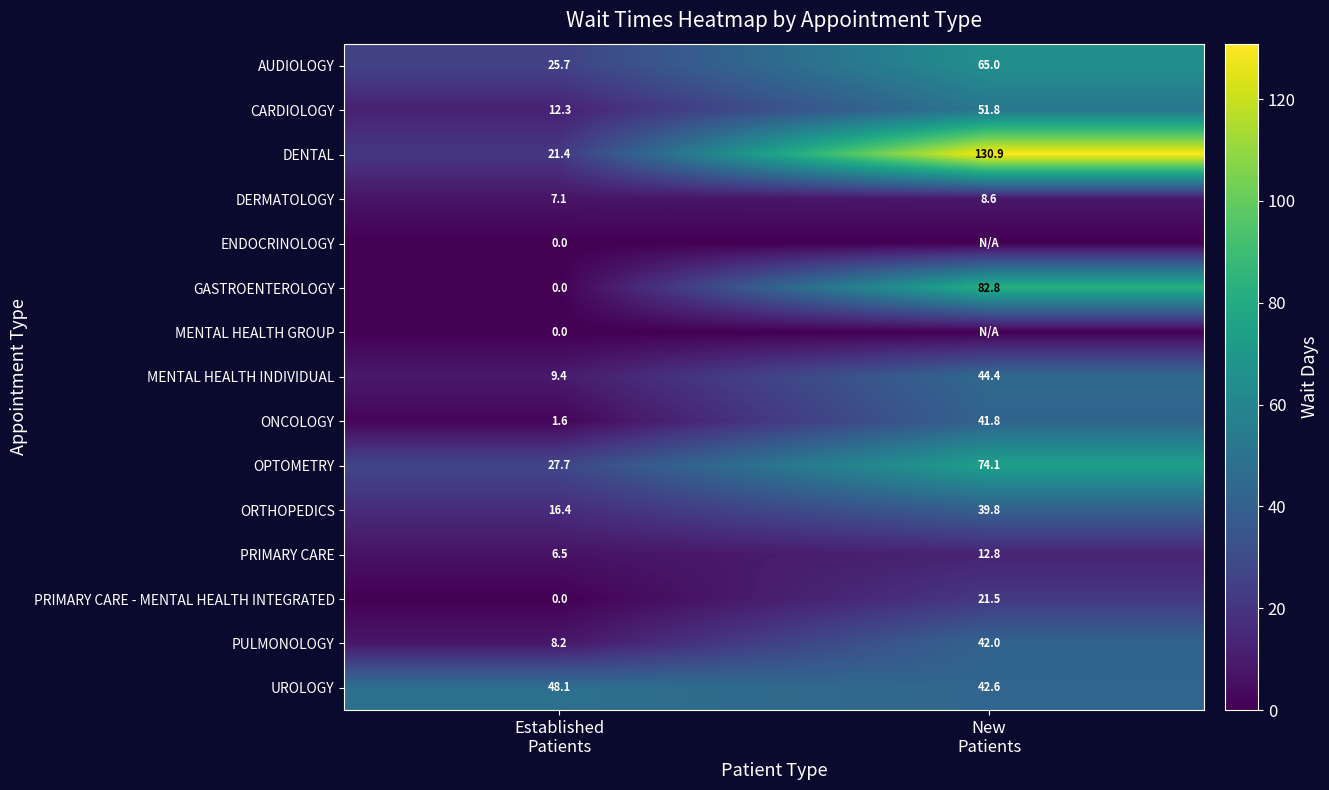

Which category has the lowest value across all series?

Established
Patients